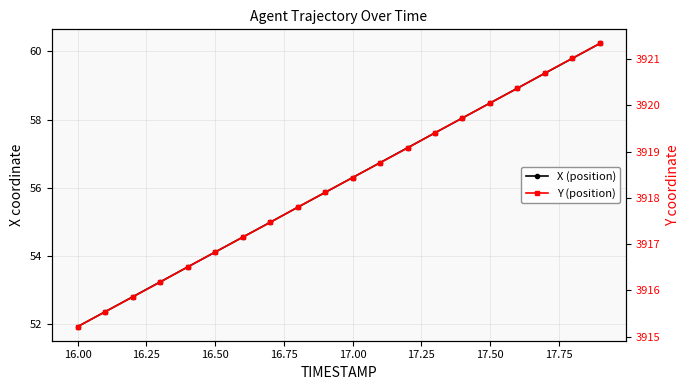

What is the maximum value for X (position)?

60.2